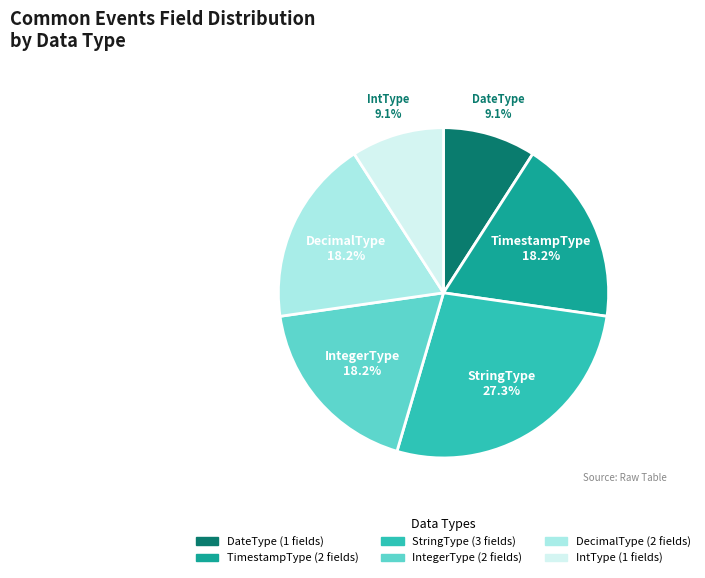

Is there a majority slice in this chart?

No